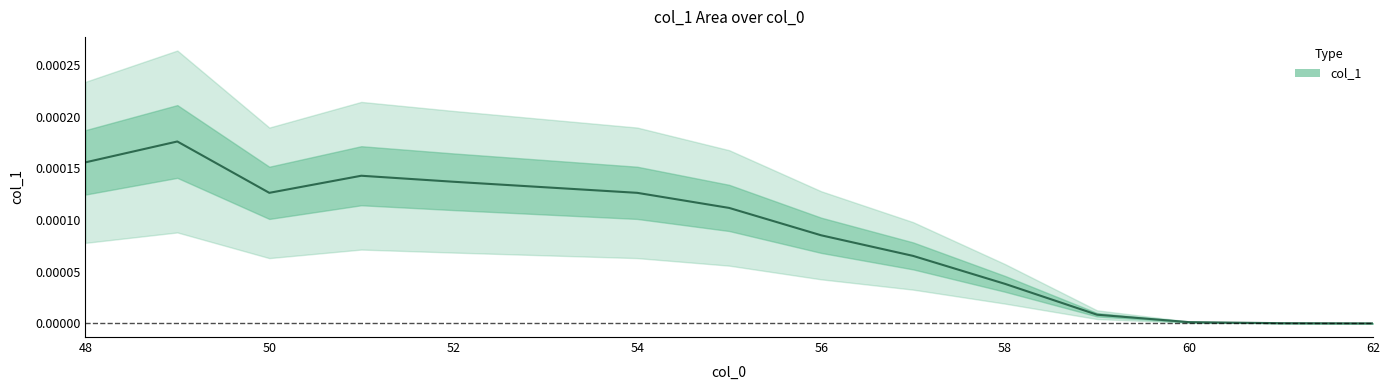

Is this an area chart (filled region under the line)?

No